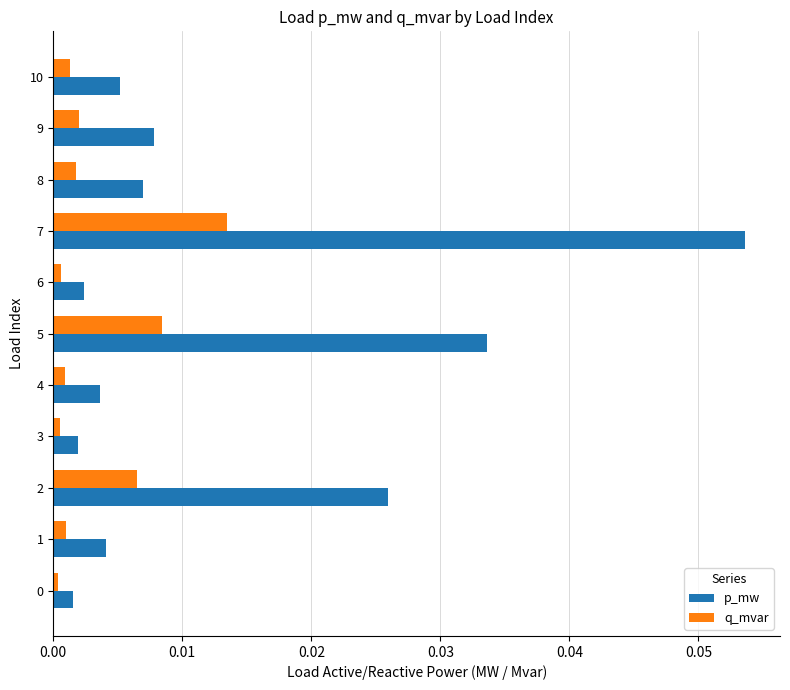

Rank the series by their maximum value, from lowest to highest.

q_mvar, p_mw